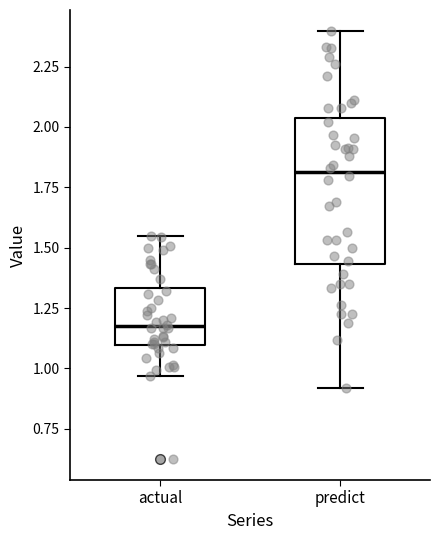

Which box's median line is the lowest?

actual